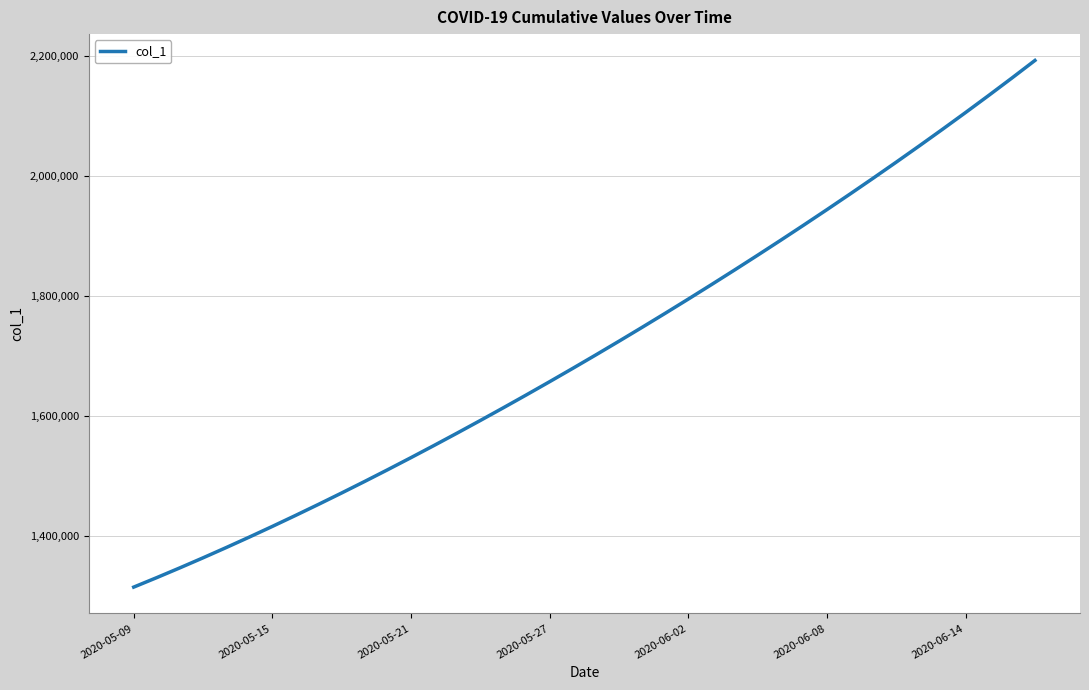

What is the minimum value shown in the chart?

1315099.0